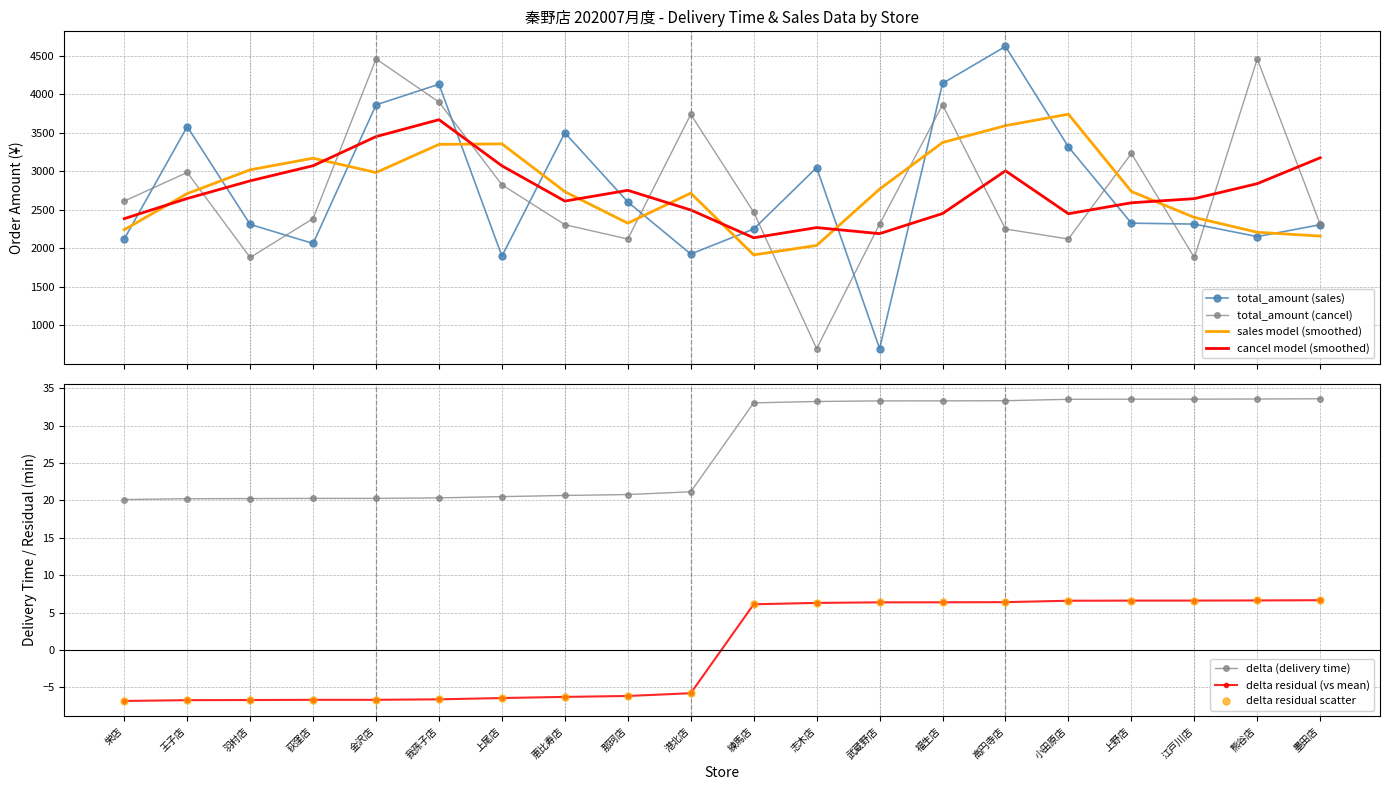

What is the maximum value for cancel model (smoothed)?

3672.4